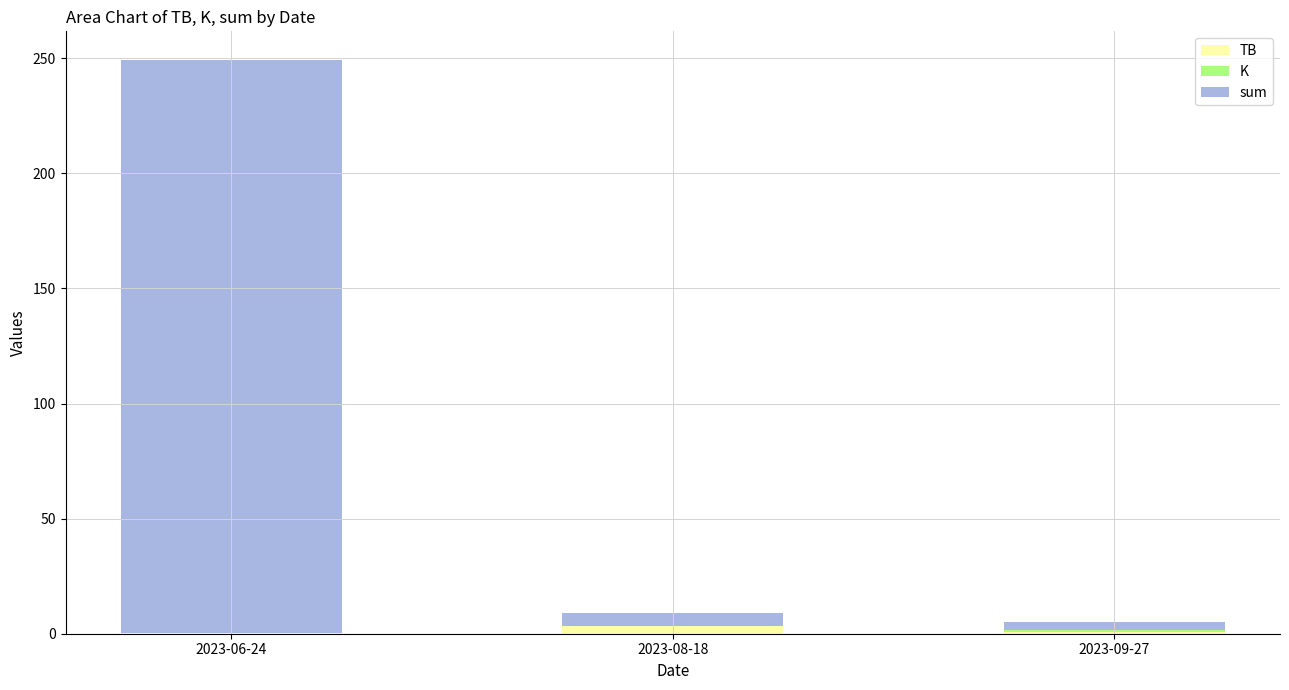

What is the highest value of the TB series?

3.2